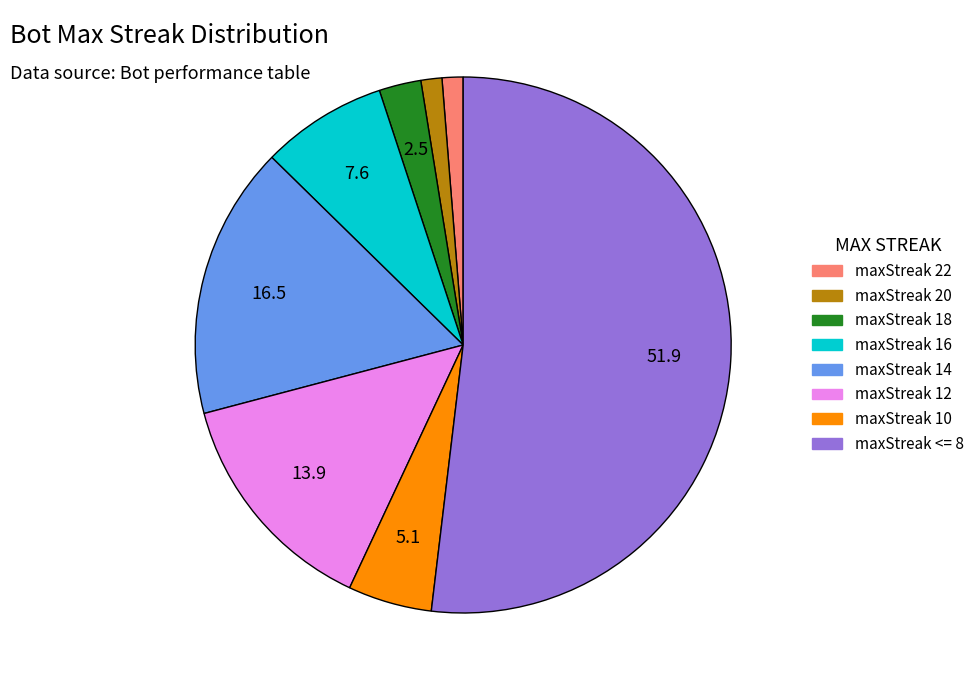

Do maxStreak 20 and maxStreak 22 together represent more than half of the pie?

No